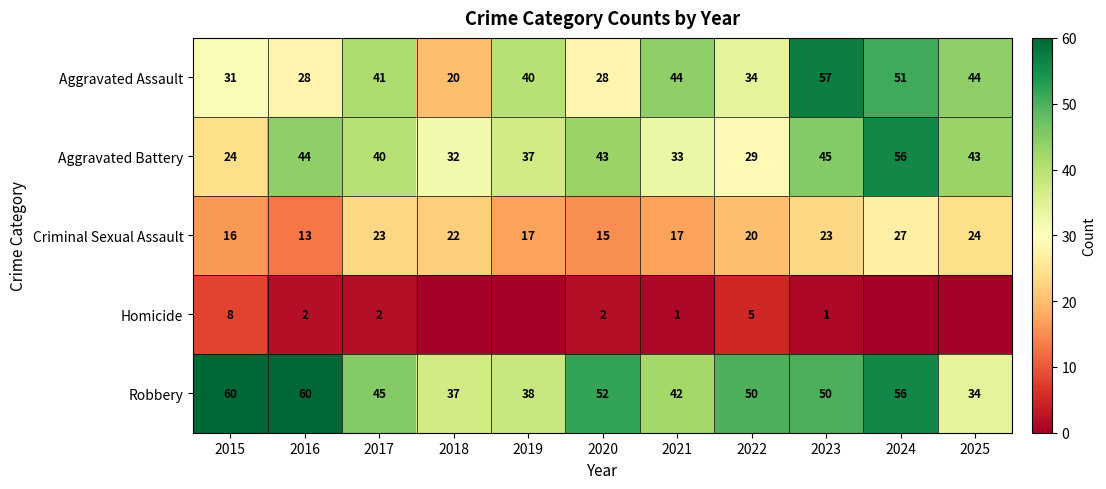

Is the value of Robbery at 2019 greater than the value of Aggravated Assault at 2015?

Yes